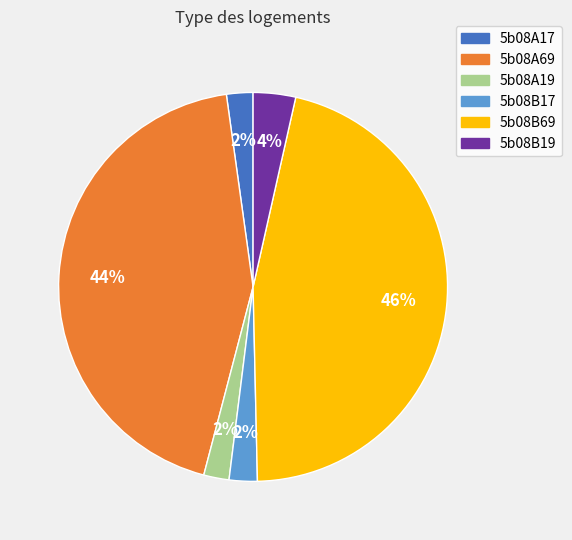

How many segments does this pie chart have?

6